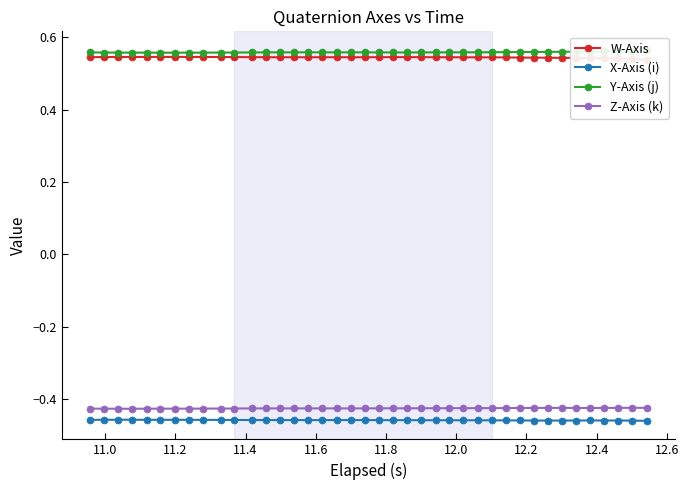

True or false: Z-Axis (k) and X-Axis (i) cross at least once.

False